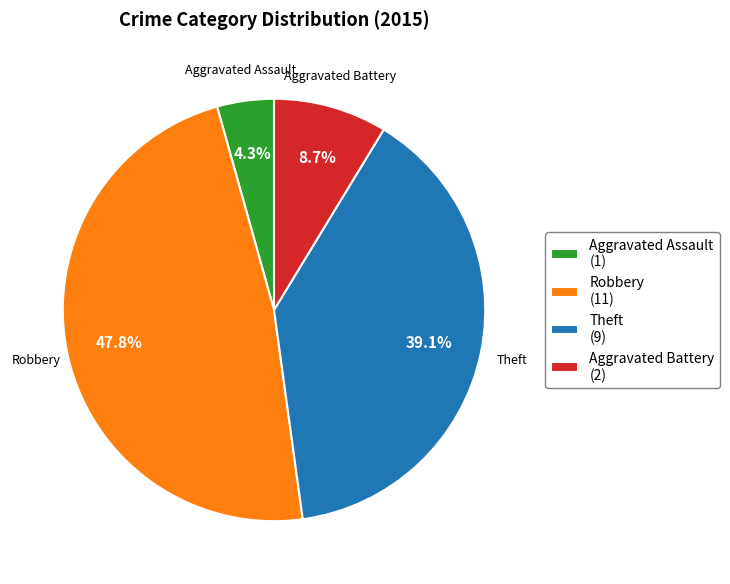

Does any single category account for the majority?

No